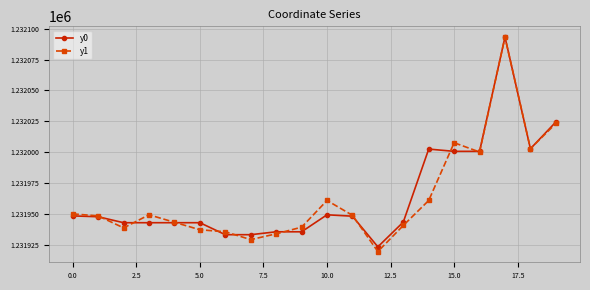

What is the smallest value displayed?

1231919.4